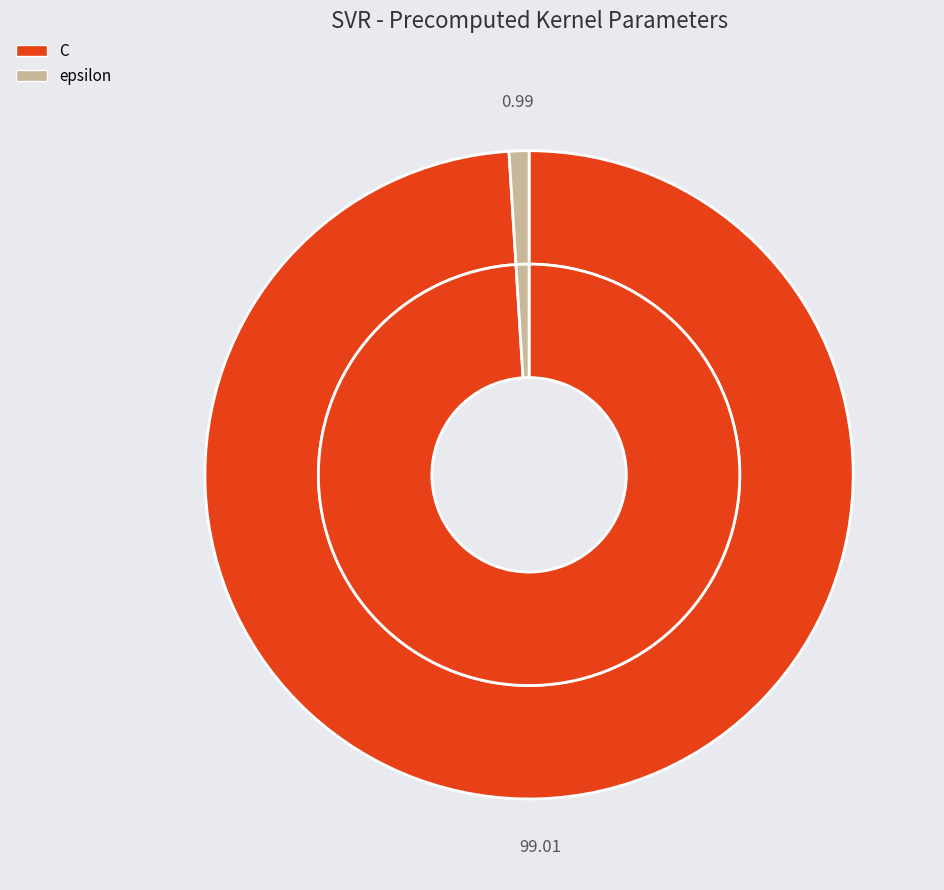

To the nearest percent, what percentage of the pie is C?

99%